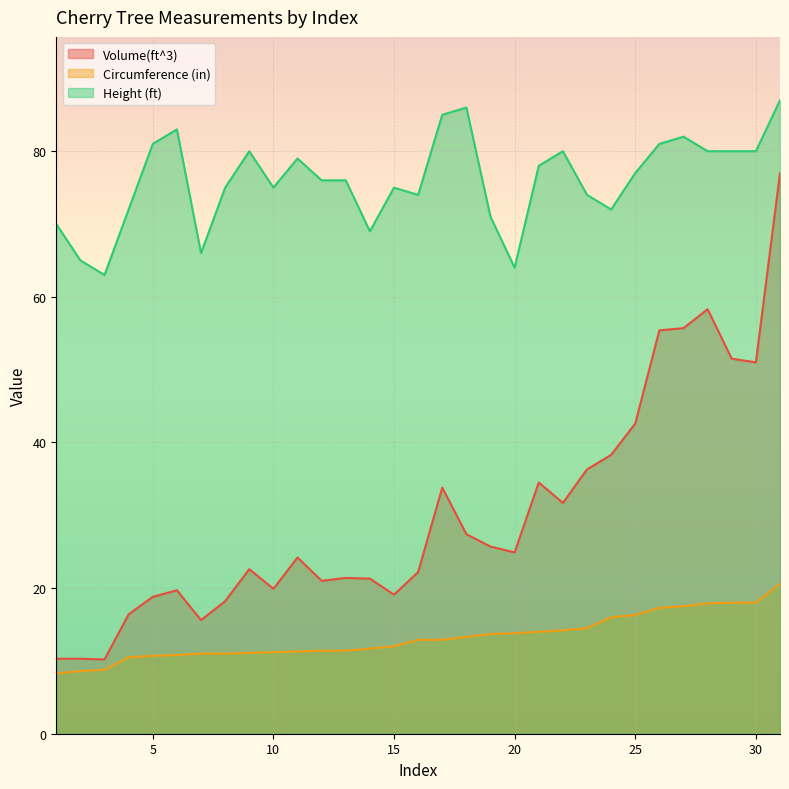

Rank the series at 26 from lowest to highest value.

Circumference (in), Volume(ft^3), Height (ft)